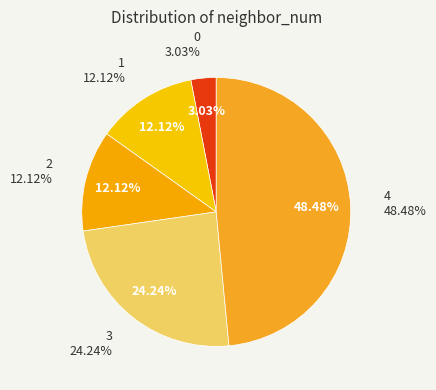

The 2 slice represents 24% of the pie. True or false?

False